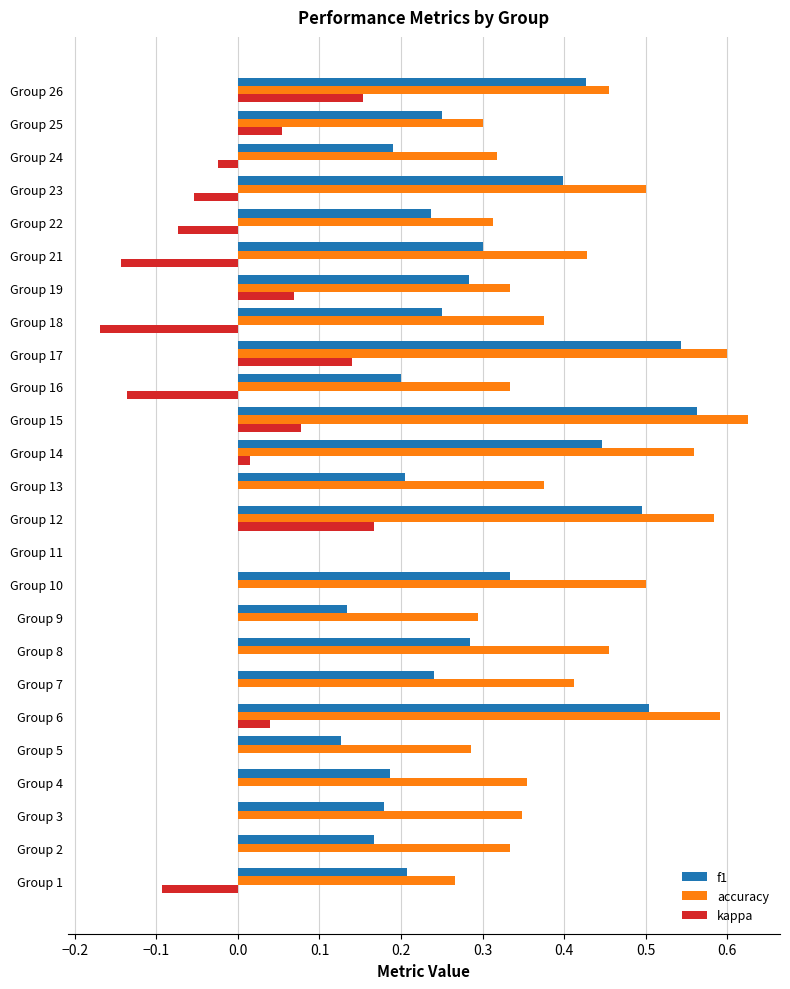

Which label corresponds to the largest value in the chart?

Group 15